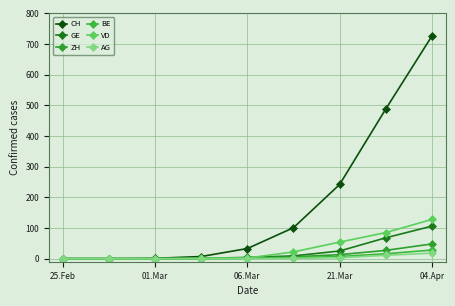

How many series are shown in this chart?

6